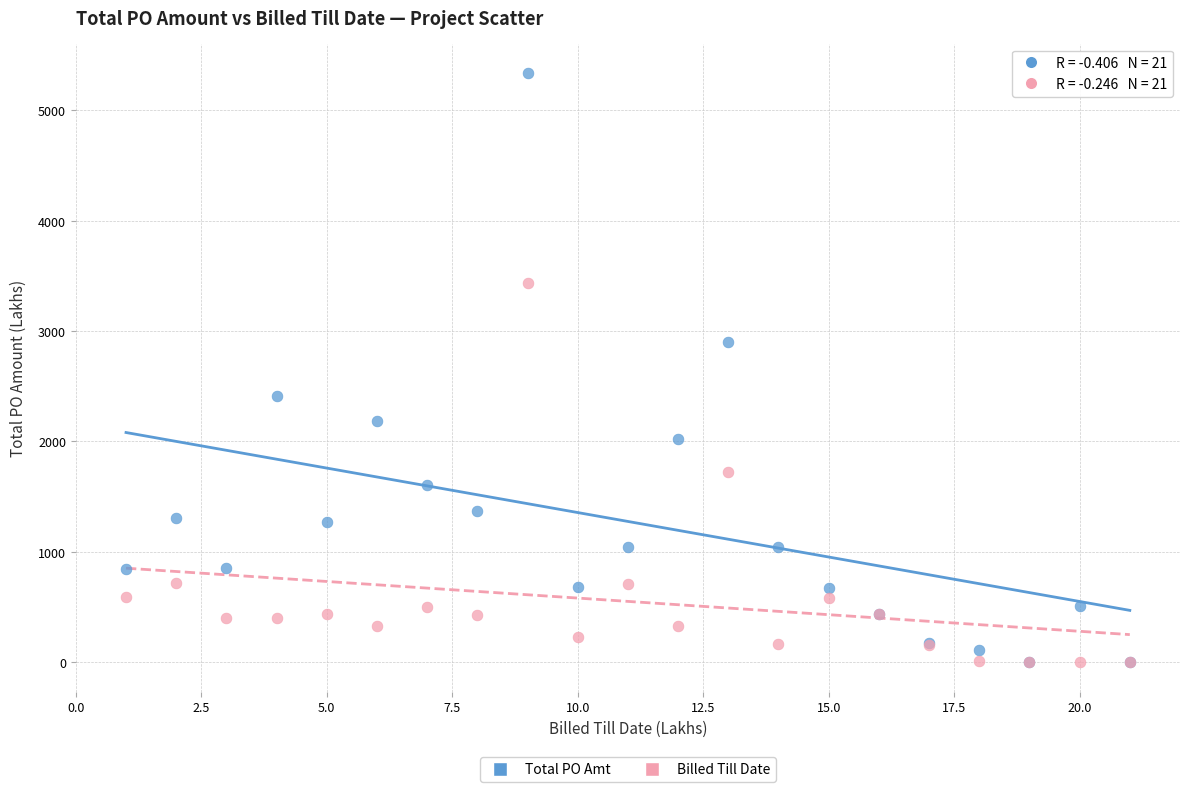

What are all the series names shown in the legend?

Total PO Amt, Billed Till Date